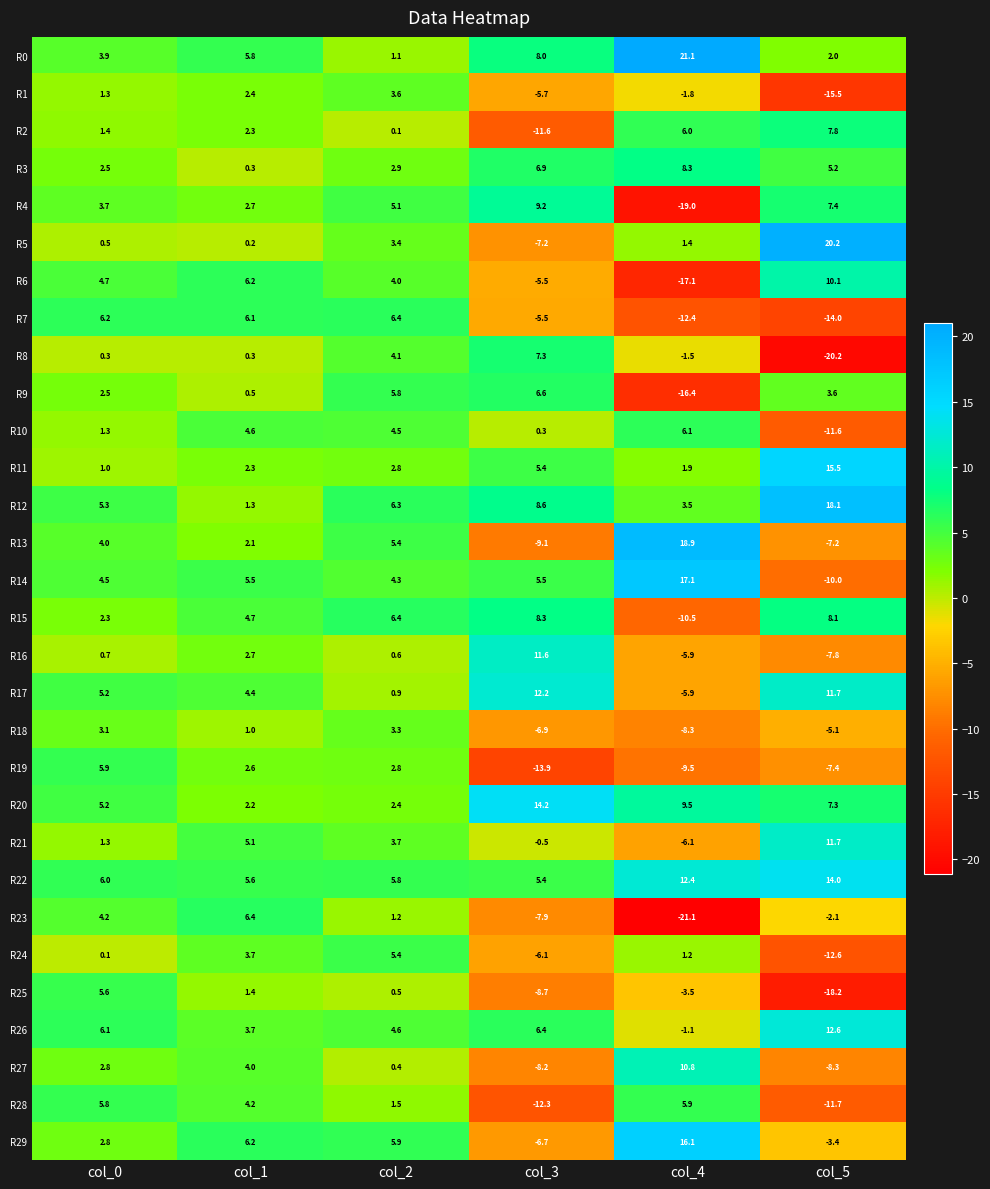

List the labels in order of R11 value, largest first.

col_5, col_3, col_2, col_1, col_4, col_0